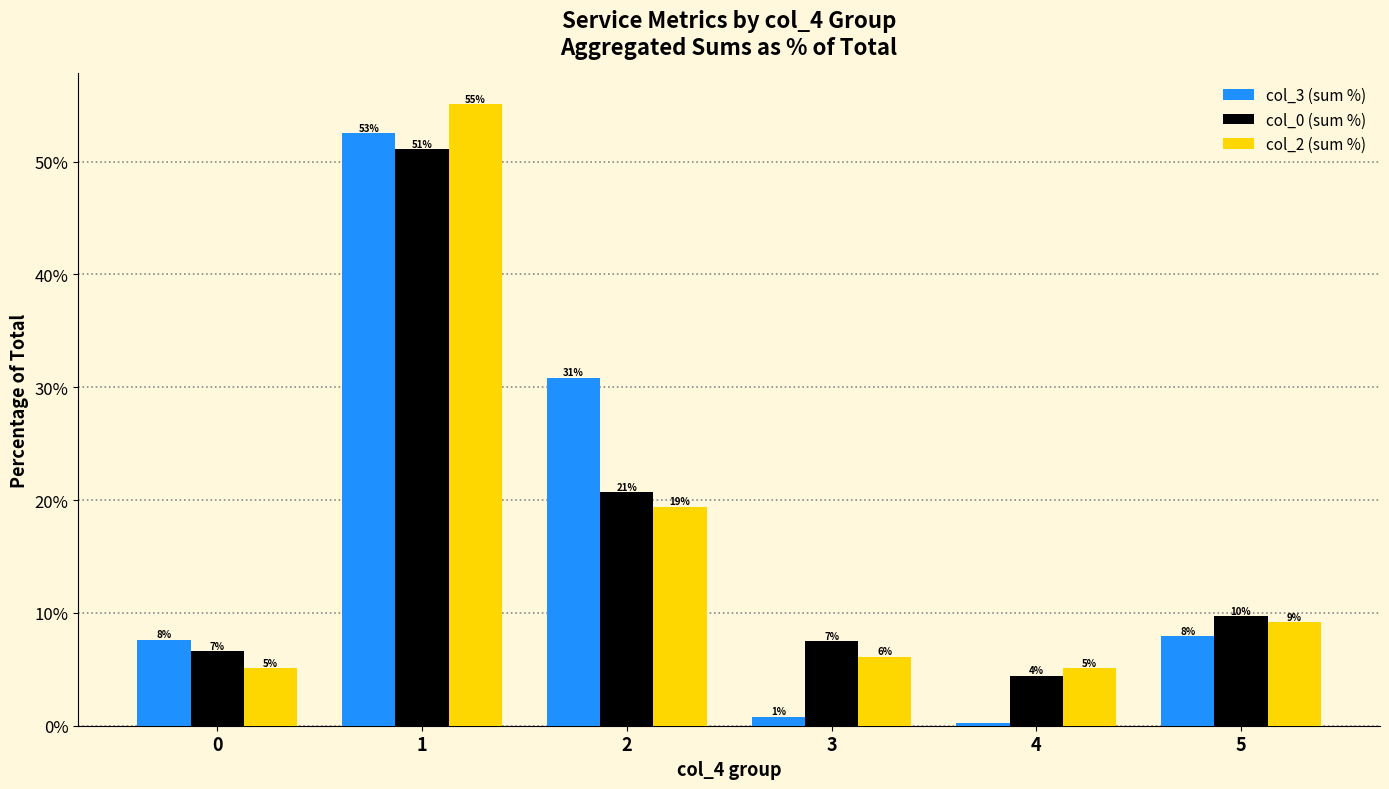

True or false: col_2 (sum %) has a value of 33.1 at 2.

False